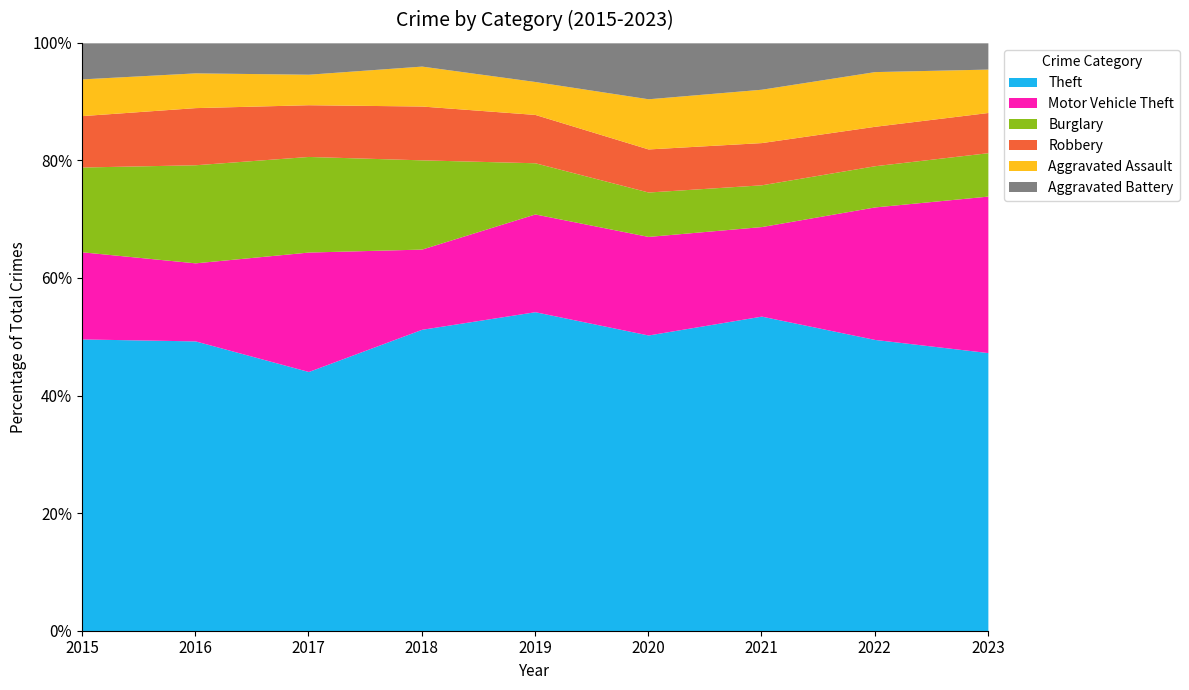

Reading right to left, extract all data points from this chart.

Theft: 2023=519	2022=820	2021=678	2020=666	2019=891	2018=868	2017=892	2016=984	2015=874
Motor Vehicle Theft: 2023=292	2022=373	2021=193	2020=222	2019=273	2018=231	2017=411	2016=265	2015=261
Burglary: 2023=81	2022=116	2021=90	2020=100	2019=143	2018=257	2017=329	2016=333	2015=254
Robbery: 2023=75	2022=111	2021=91	2020=97	2019=135	2018=155	2017=178	2016=194	2015=154
Aggravated Assault: 2023=81	2022=154	2021=115	2020=113	2019=92	2018=115	2017=105	2016=118	2015=110
Aggravated Battery: 2023=49	2022=81	2021=100	2020=126	2019=108	2018=67	2017=108	2016=102	2015=108